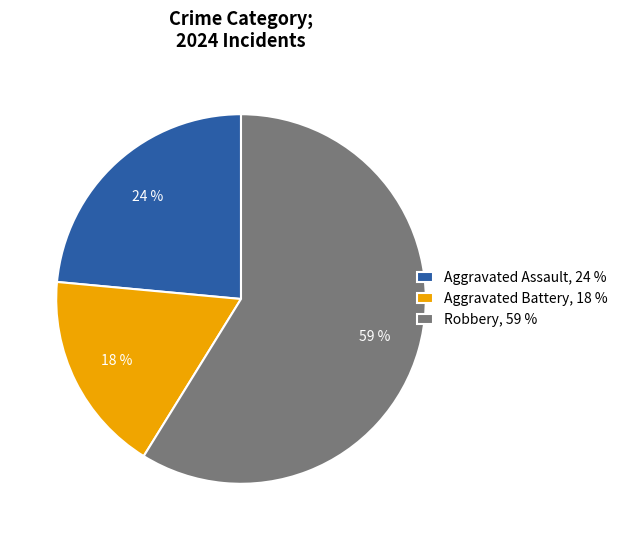

How many segments does this pie chart have?

3